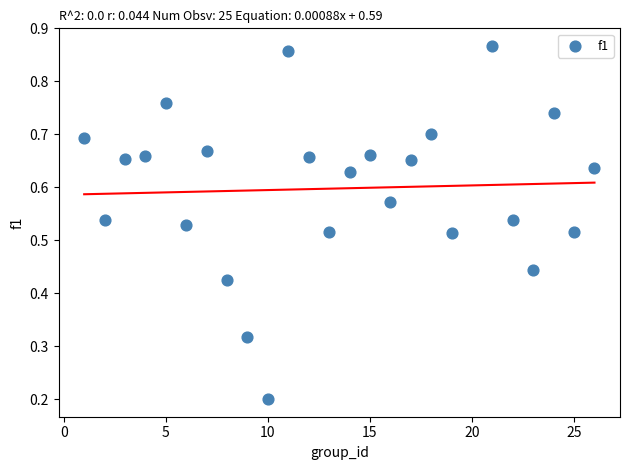

What is the range of X values (max minus min)?

25.0